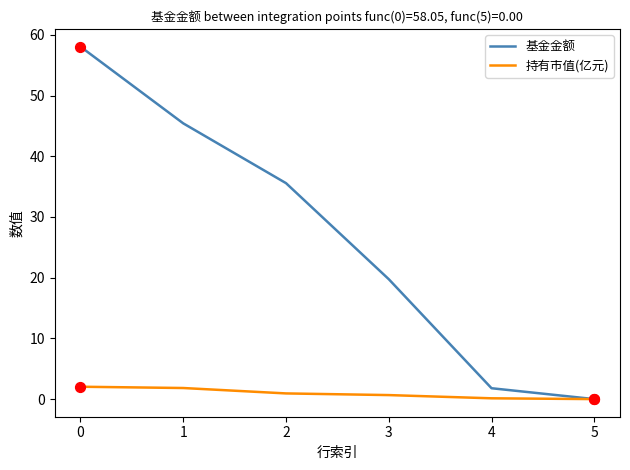

Which series has the largest range (max minus min)?

基金金额